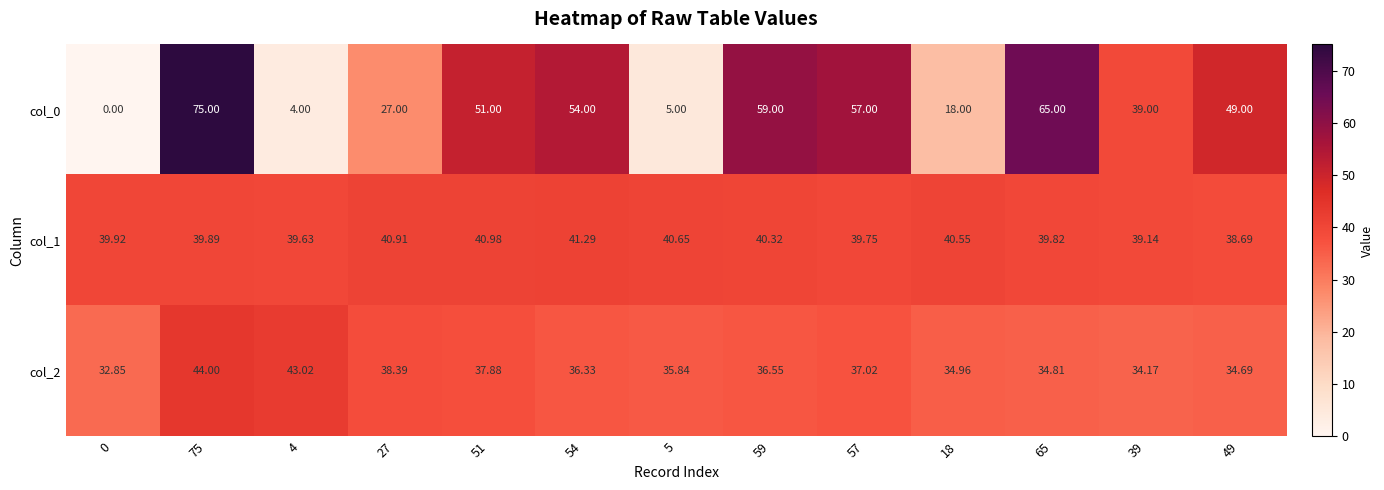

Which series has the largest total across all categories?

col_1